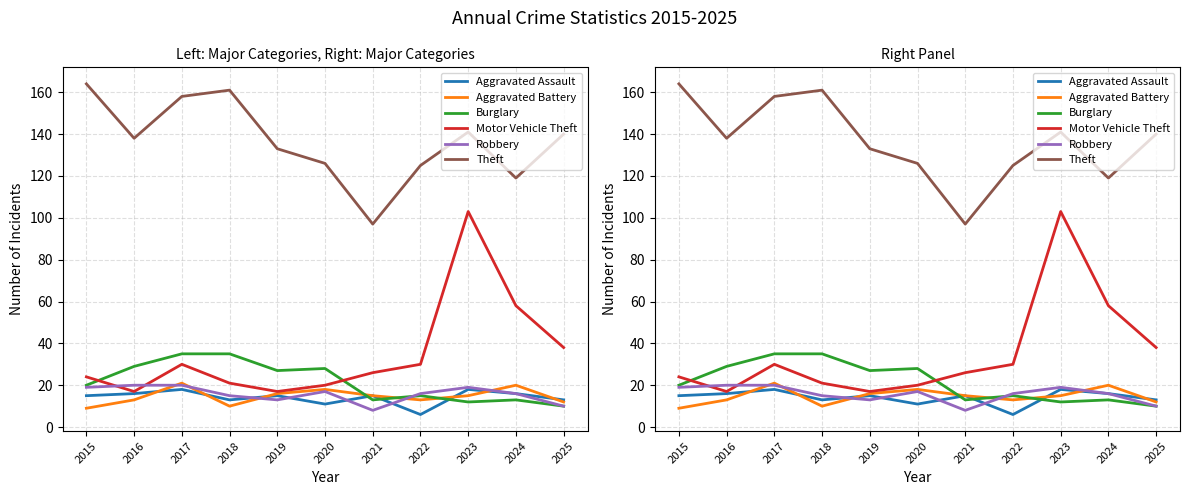

What is the difference between the maximum and minimum values in the Motor Vehicle Theft series?

86